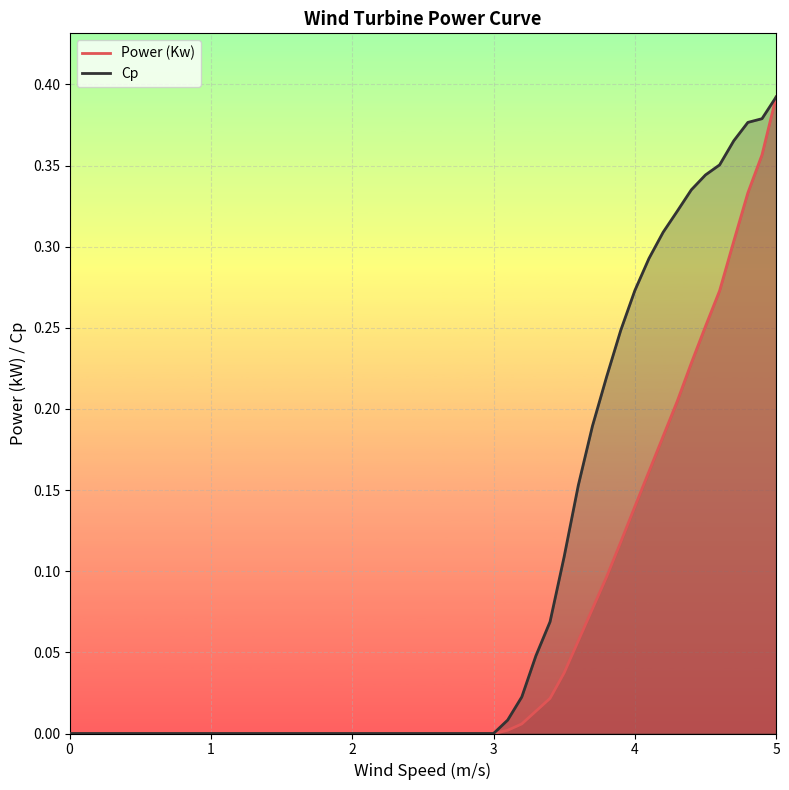

True or false: Cp and Power (Kw) cross at least once.

False